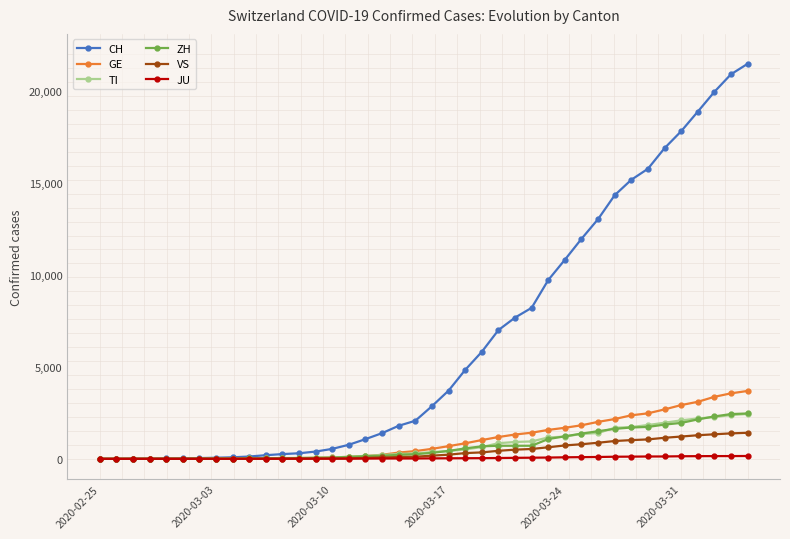

What is the maximum value shown in the chart?

21473